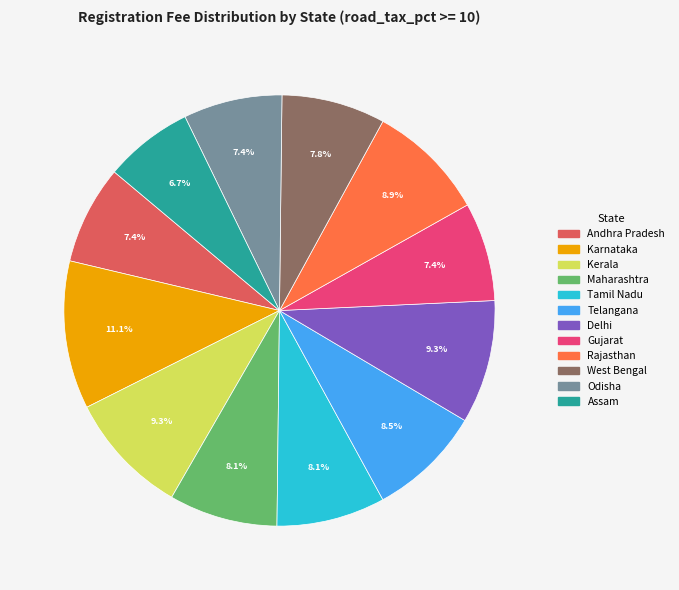

How many segments does this pie chart have?

12